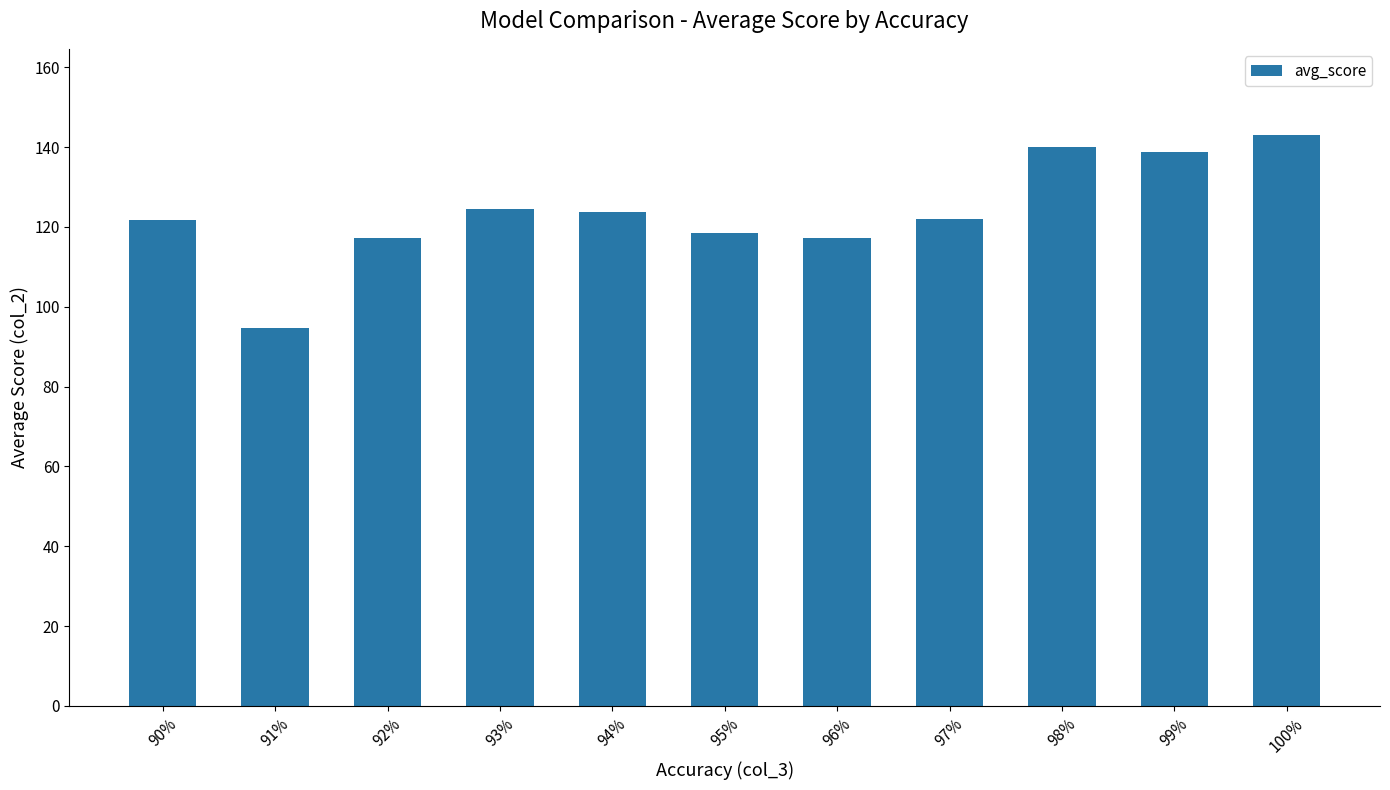

Is it true that the value at 95% is 159.4?

False